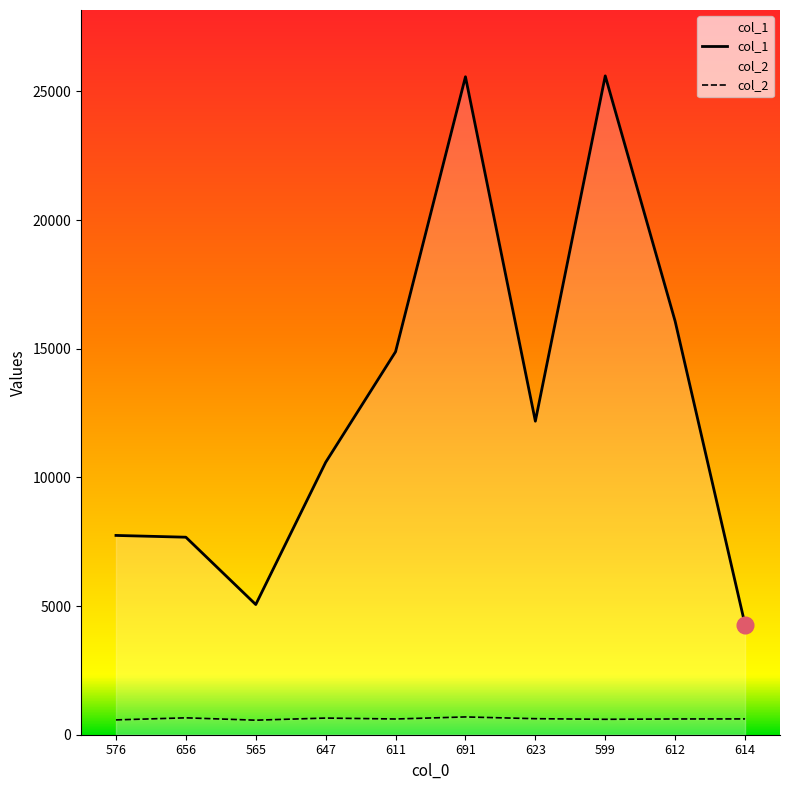

Which category has the lowest value across all series?

565